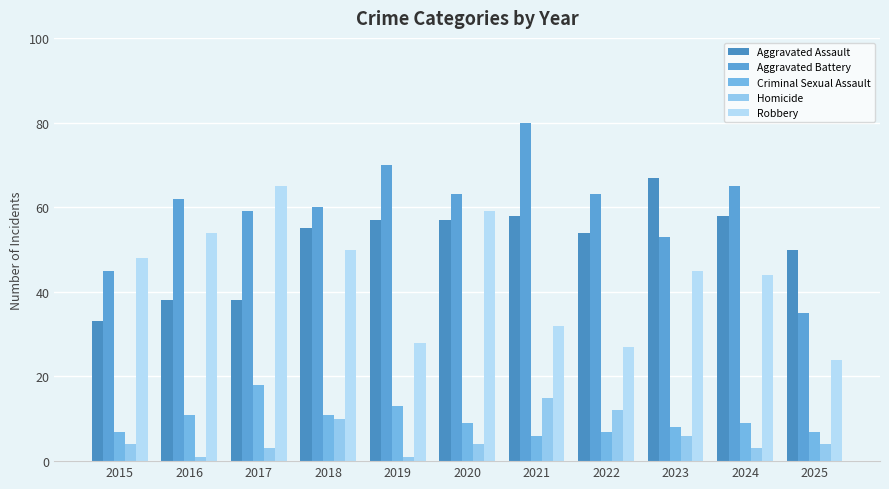

How many values in the Criminal Sexual Assault series are below 9?

5